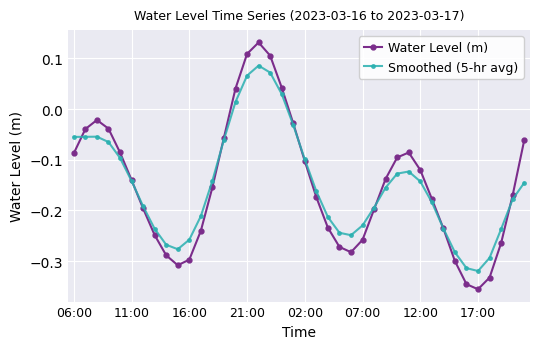

What are all the series names shown in the legend?

Water Level (m), Smoothed (5-hr avg)